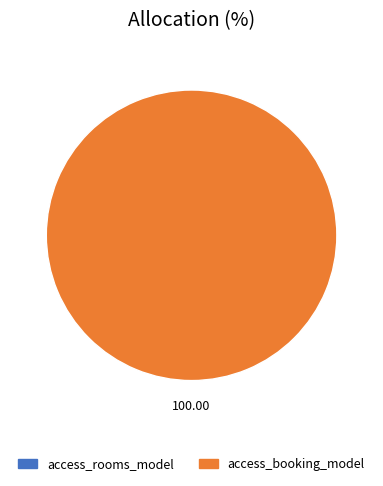

Do access_booking_model and access_rooms_model together represent more than half of the pie?

Yes